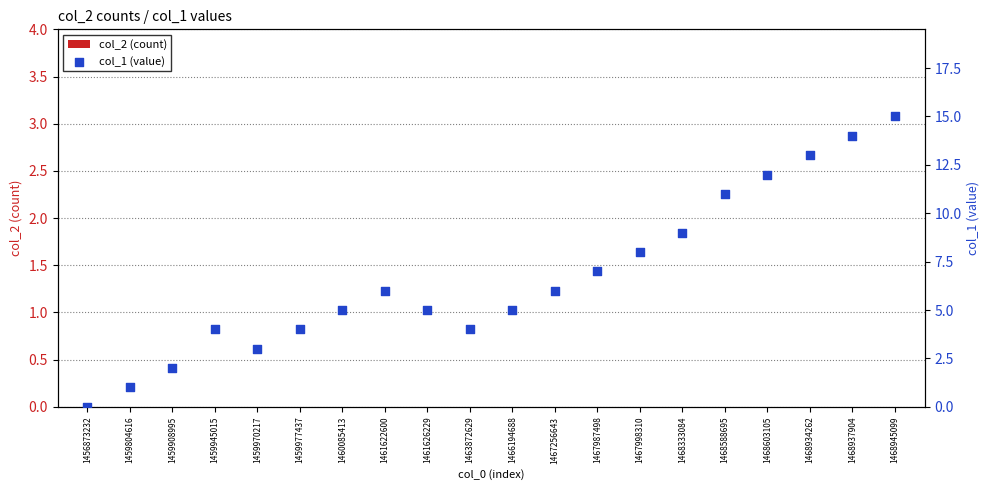

Which series contains the highest Y value?

col_1 (value)